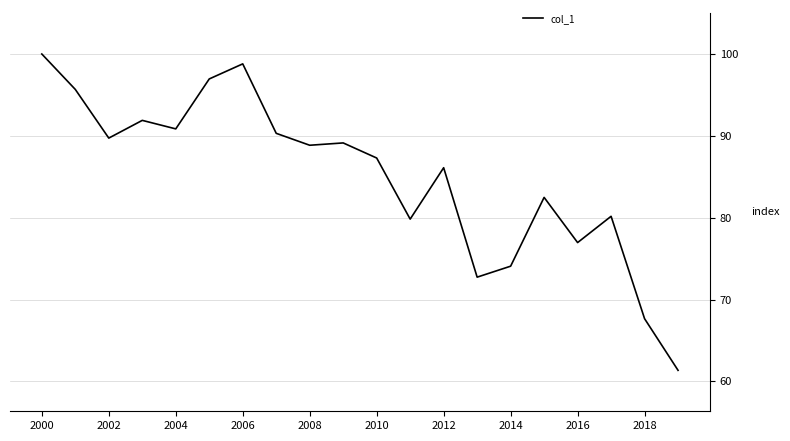

What is the smallest value displayed?

61.4